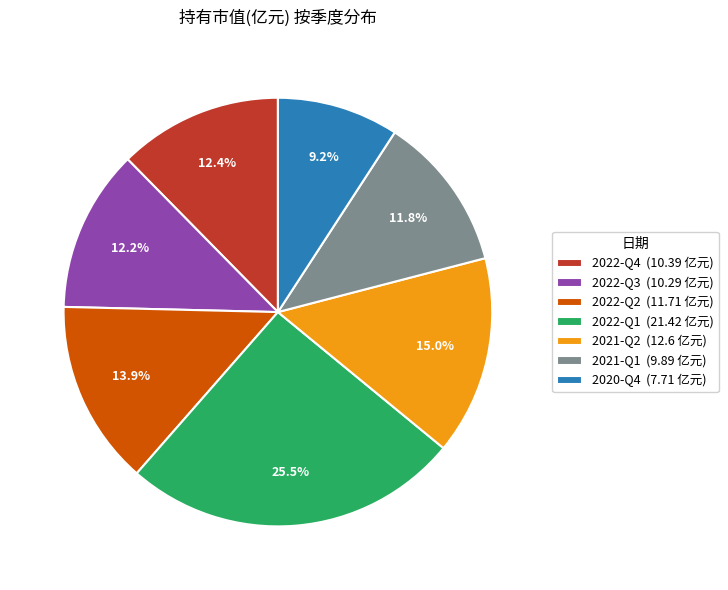

Approximately how many times larger is the value at 2022-Q2 (11.71 亿元) compared to 2022-Q1 (21.42 亿元)?

0.5